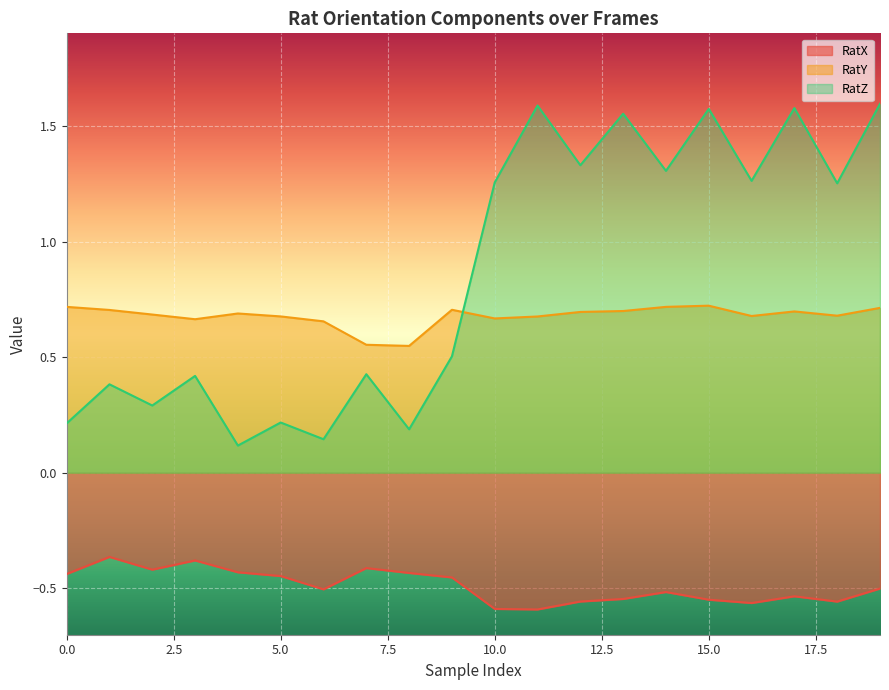

What value does the RatX series have at 2?

-0.4